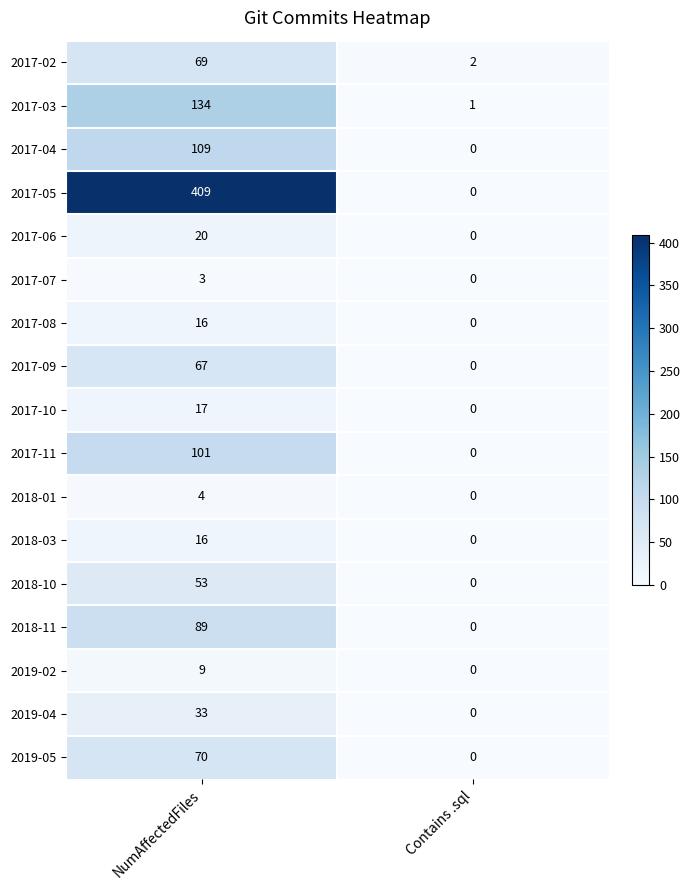

Between NumAffectedFiles and Contains .sql, which series saw the biggest shift?

2017-05